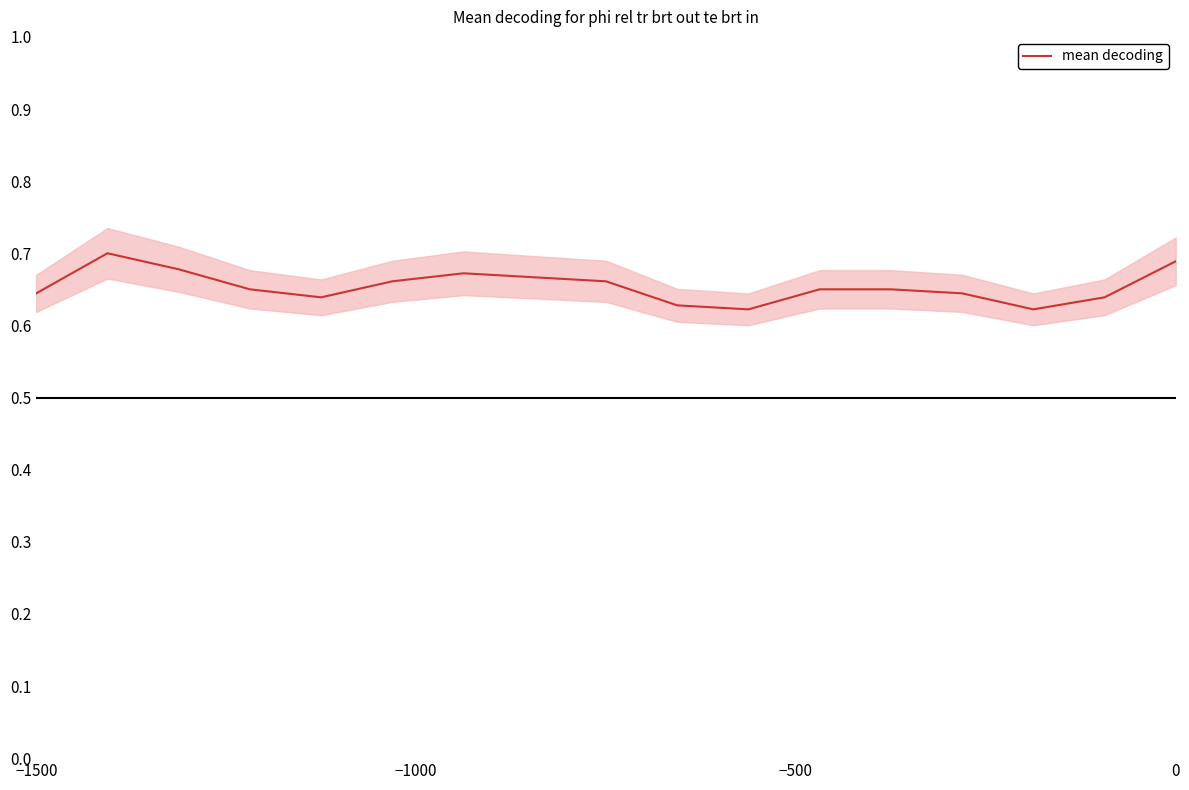

True or false: there are more than 0 points higher than both neighbors.

True